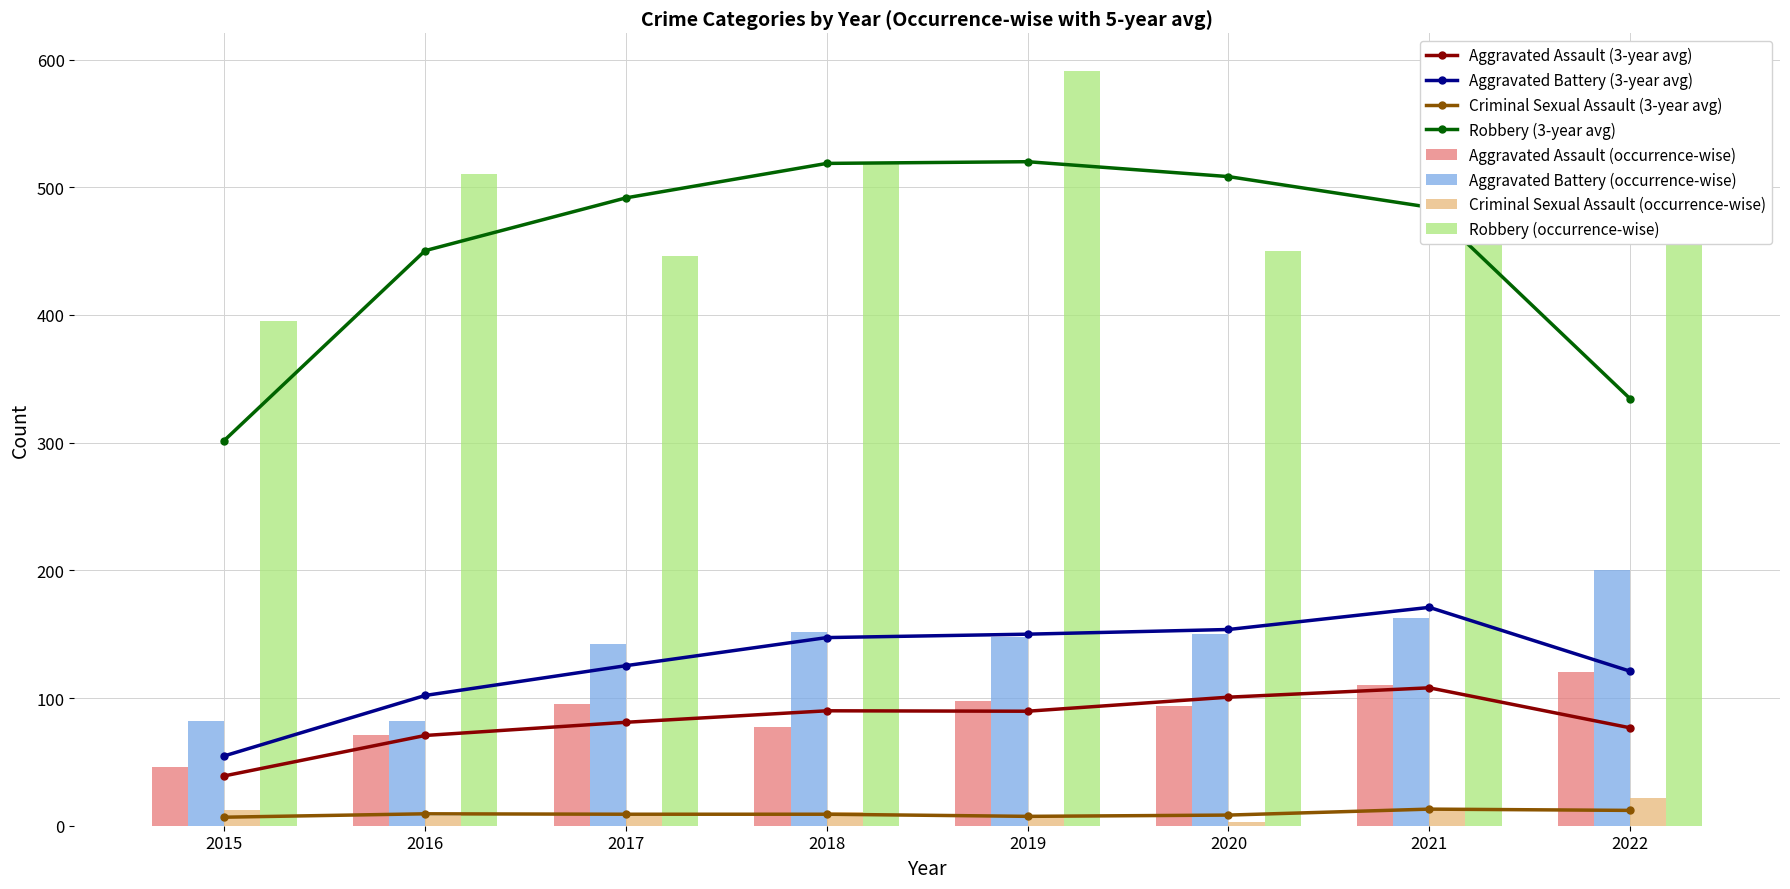

List the labels in order of Aggravated Assault value, smallest first.

2015, 2016, 2018, 2020, 2017, 2019, 2021, 2022